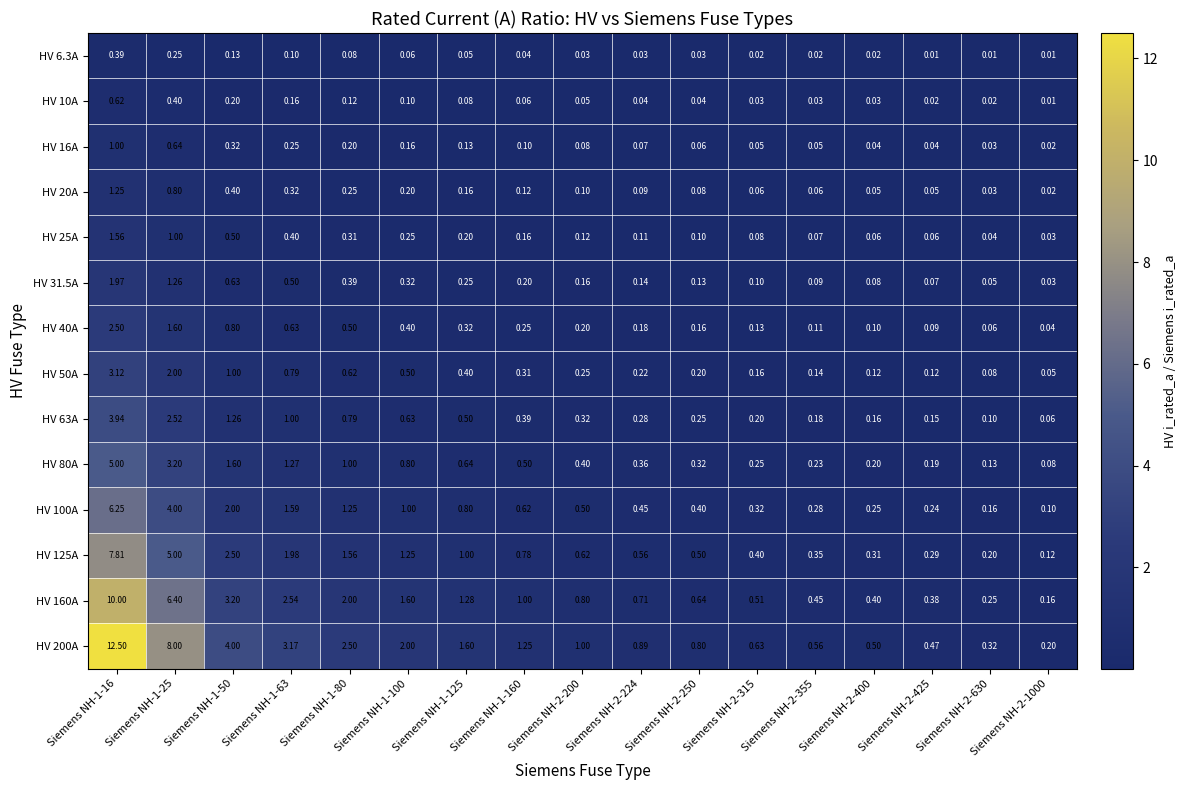

Is the value of HV 10A at Siemens NH-1-16 greater than the value of HV 16A at Siemens NH-1-125?

Yes